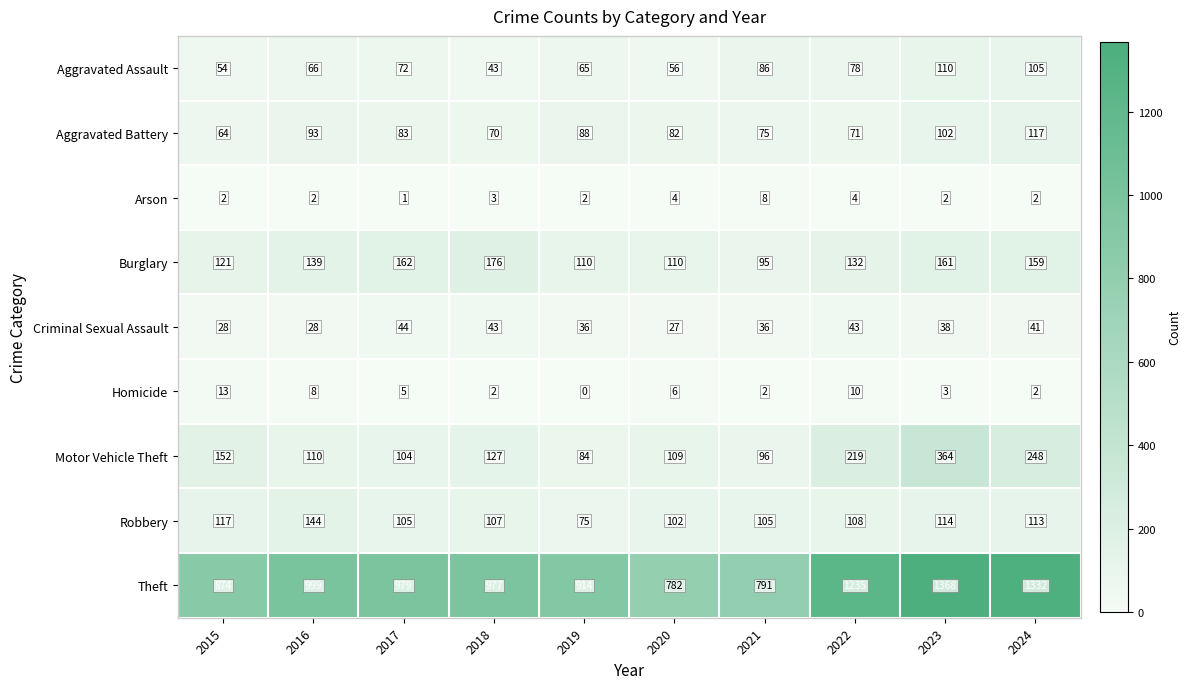

At which label does Arson reach its minimum?

2017